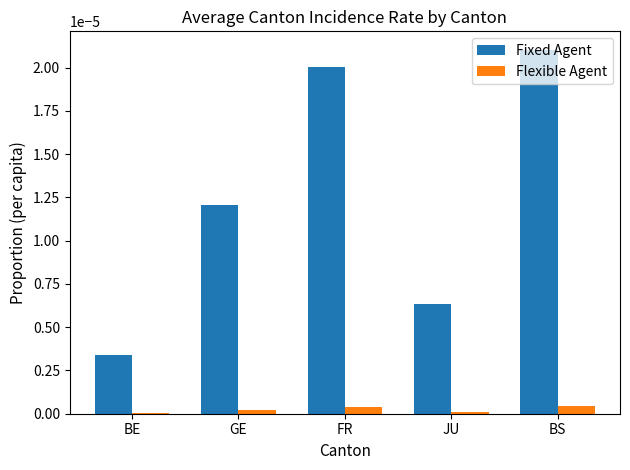

Which series changed the most between FR and JU?

Fixed Agent